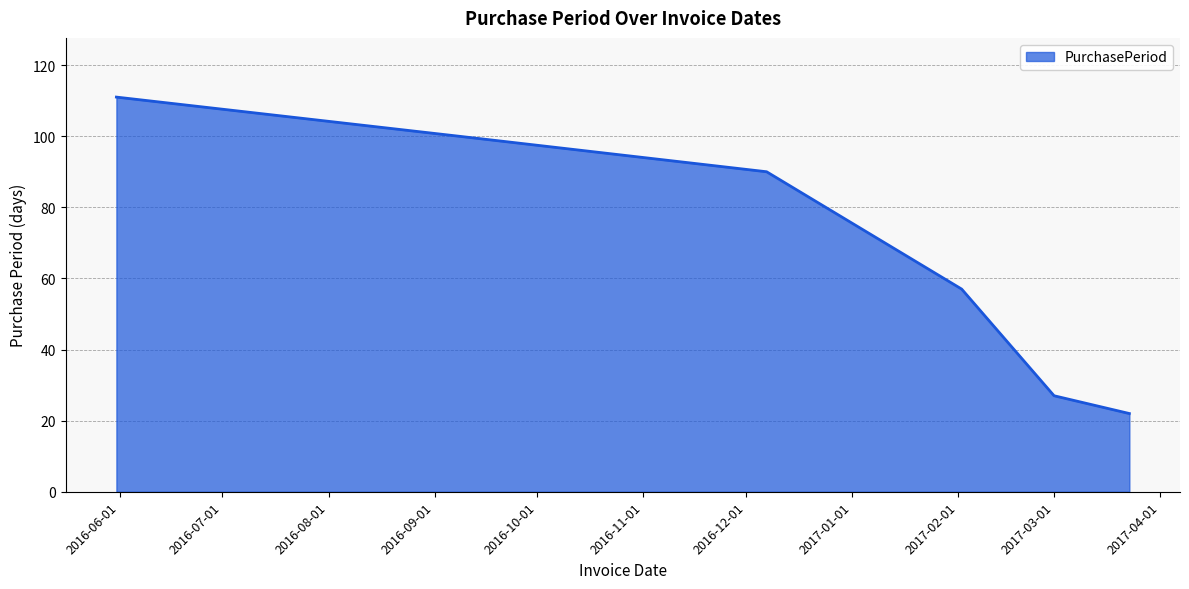

What is the maximum value shown in the chart?

111